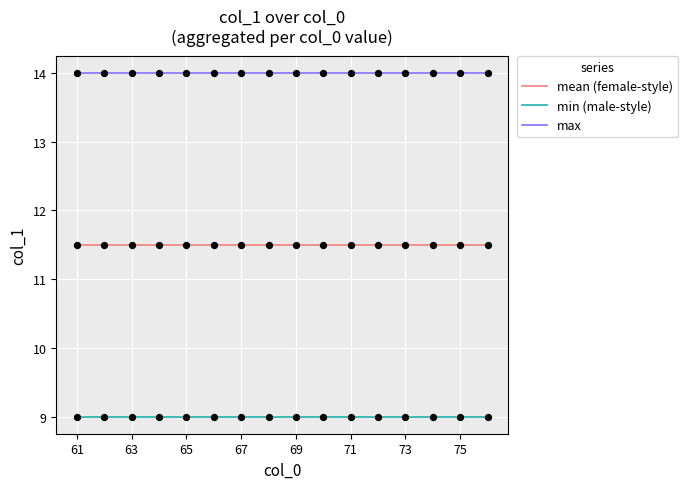

True or false: max and mean (female-style) intersect in this chart.

False